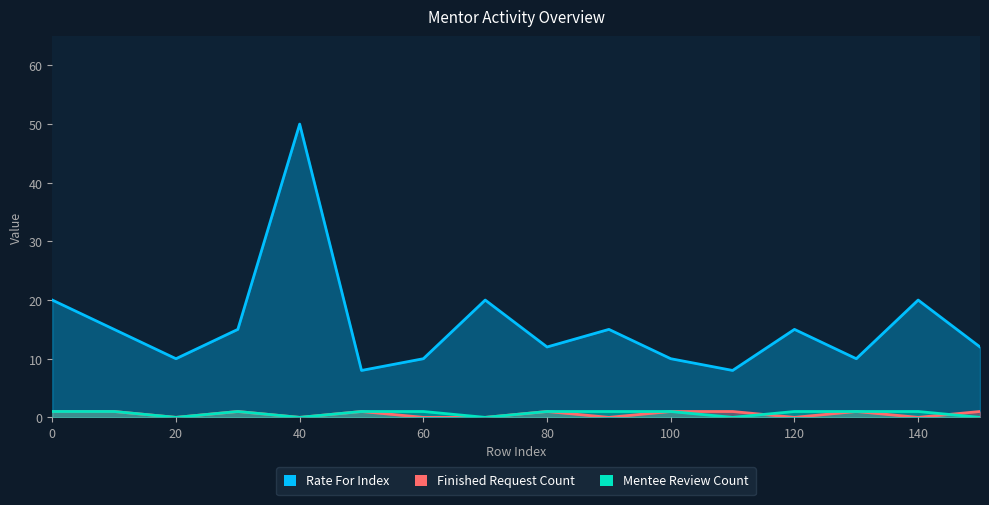

What is the difference between the maximum and minimum values in the finished_request_count series?

1